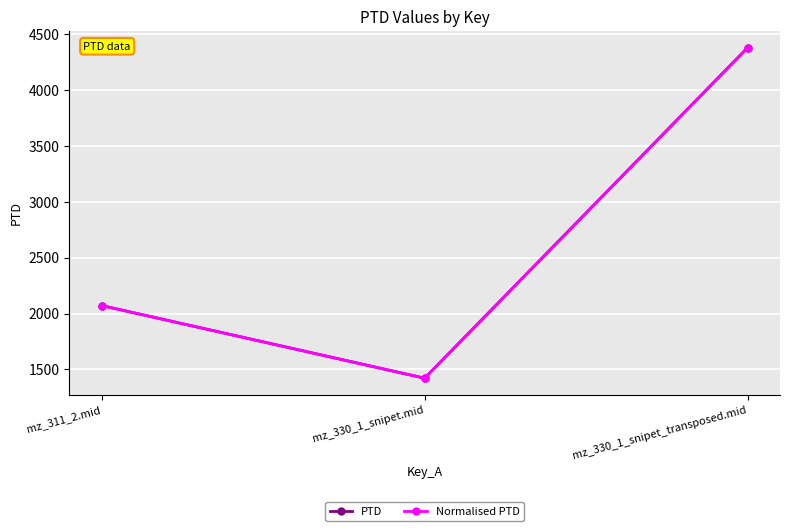

Is this an area chart (filled region under the line)?

No